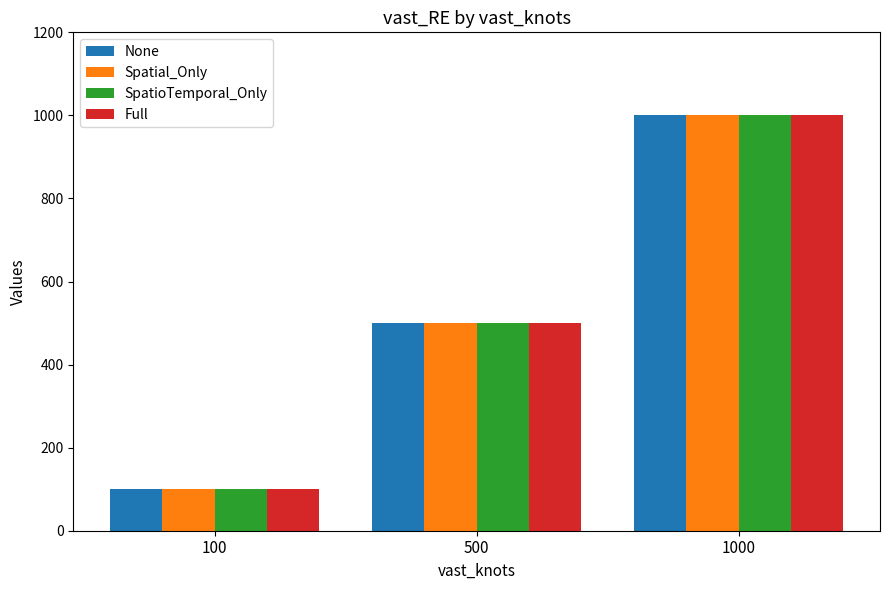

How many groups of bars are there?

3